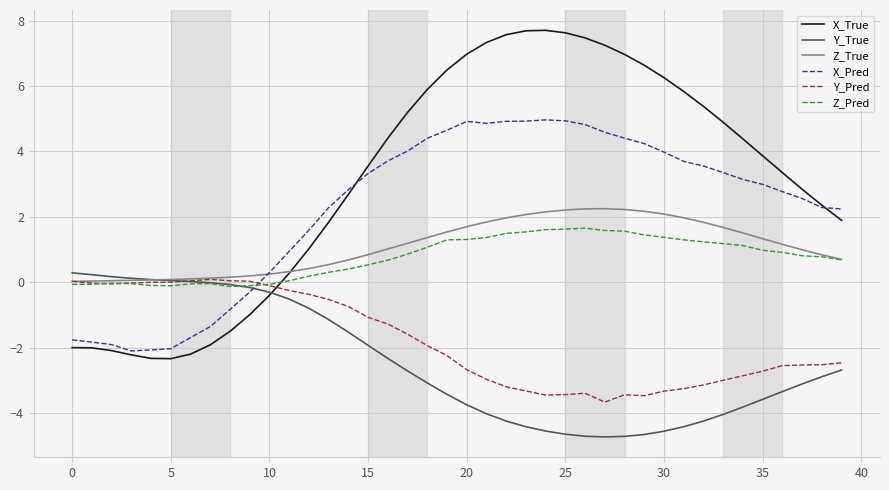

Which series has the largest range (max minus min)?

X_True